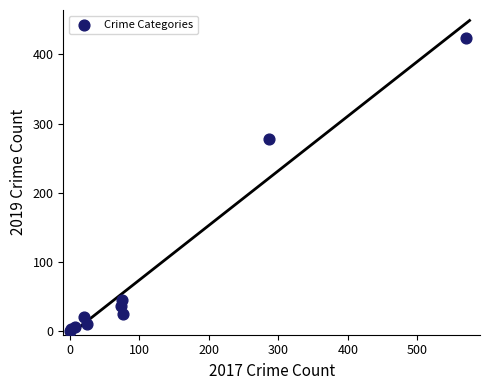

What Y value in the scatter plot is closest to 212?

277